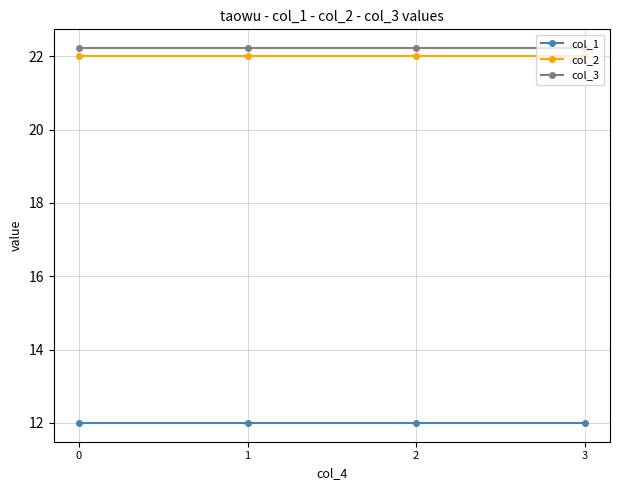

What is the smallest value displayed?

12.0